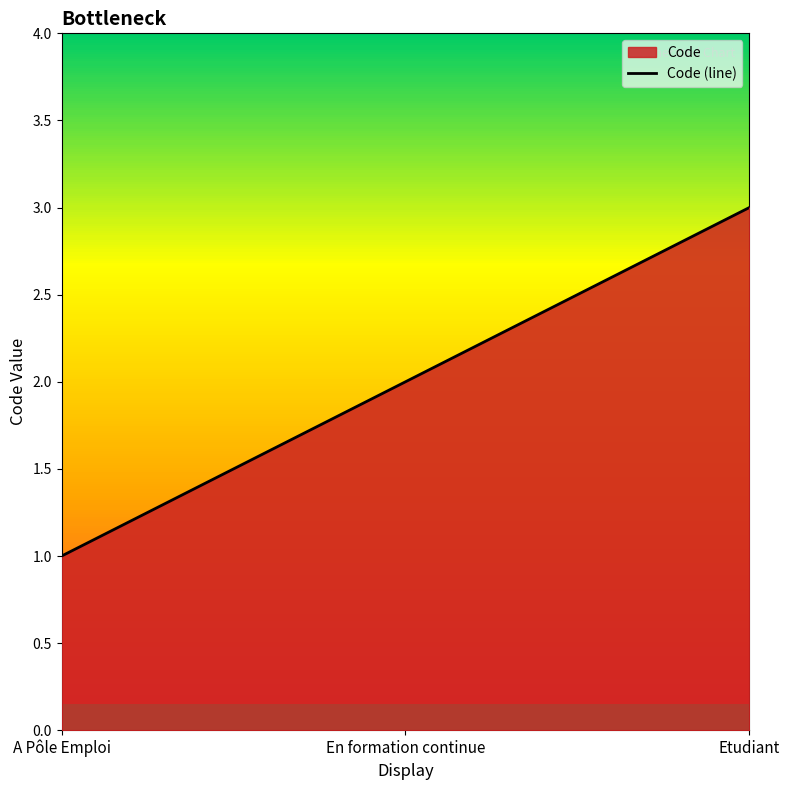

What is the change in value from A Pôle Emploi to En formation continue?

+1